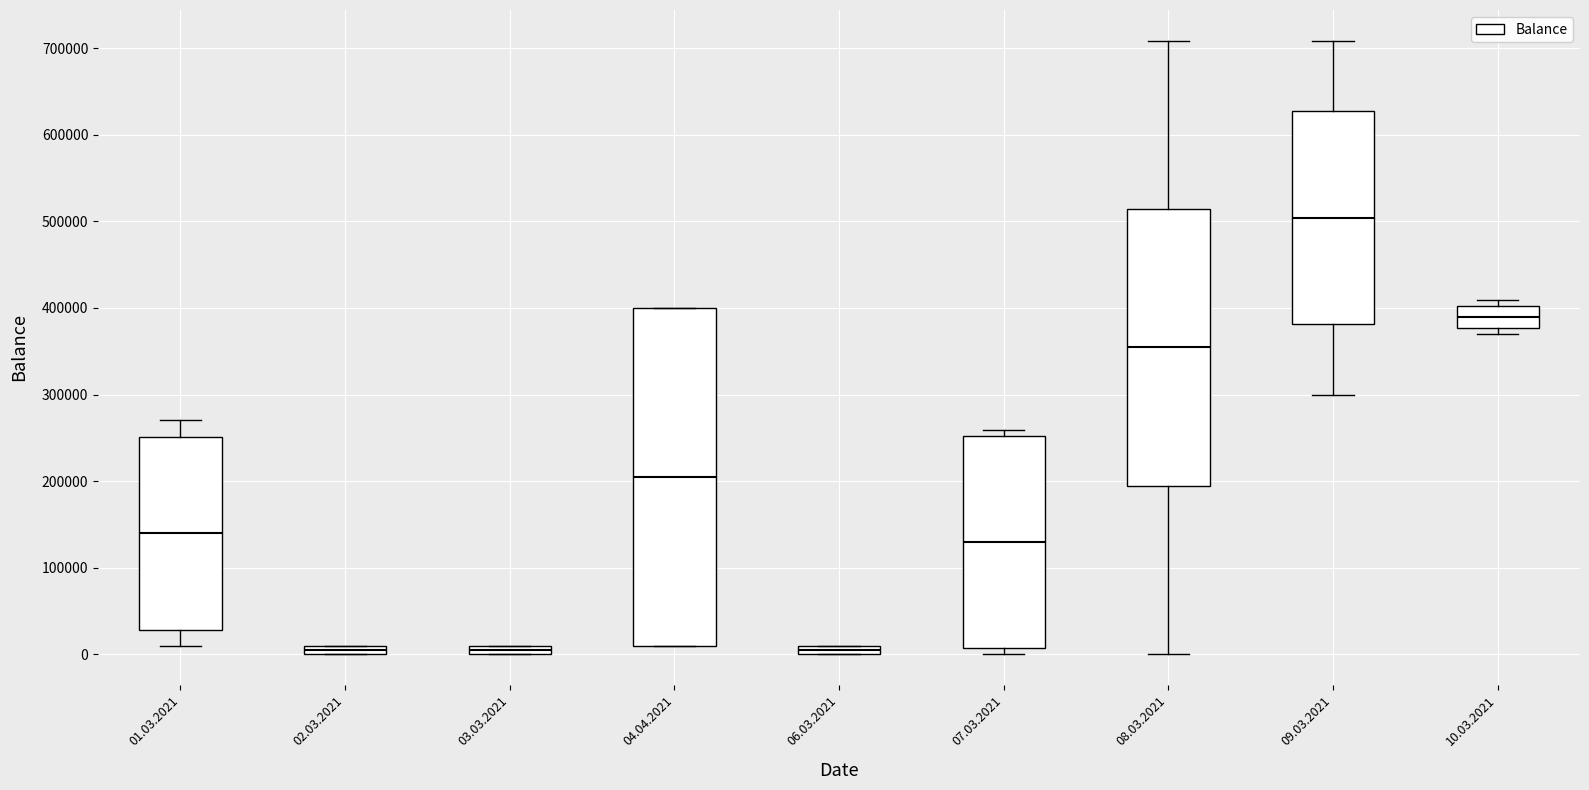

Where is the lower edge of the box for 06.03.2021 on the y-axis? The values are not printed on the chart, so give them approximately, as read against the axis.

0